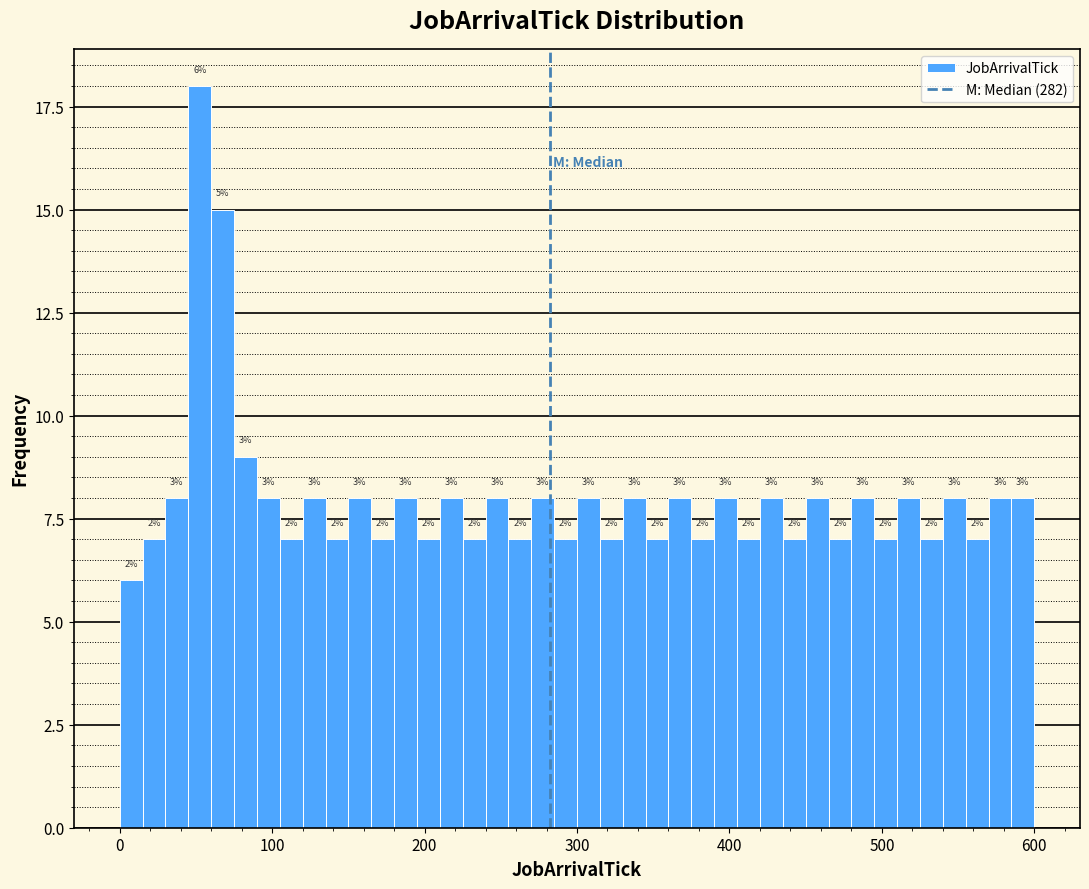

Read against the x-axis, roughly where is the centre of the tallest bar?

50